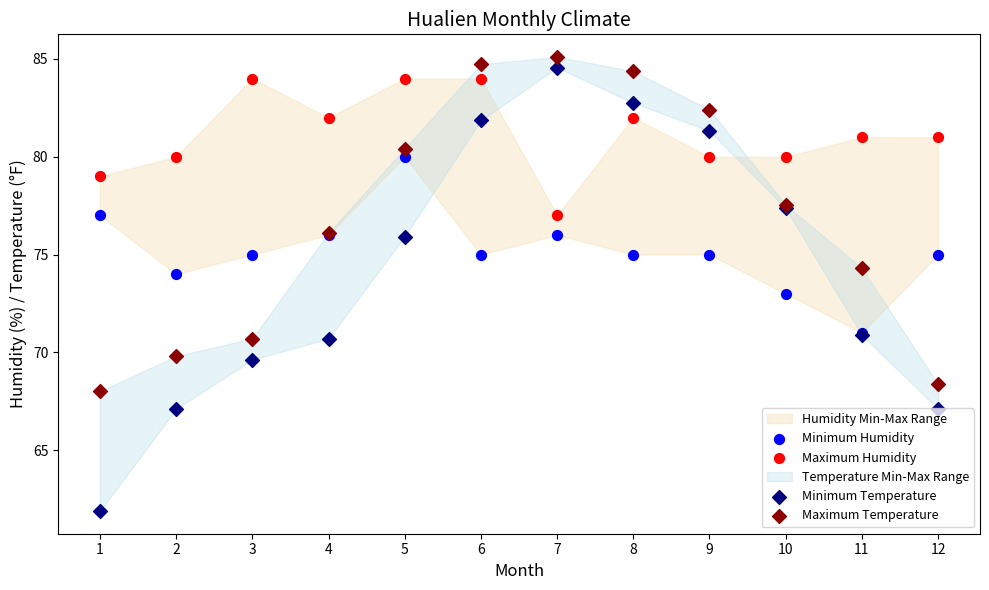

Which series has the largest total across all categories?

Maximum Humidity